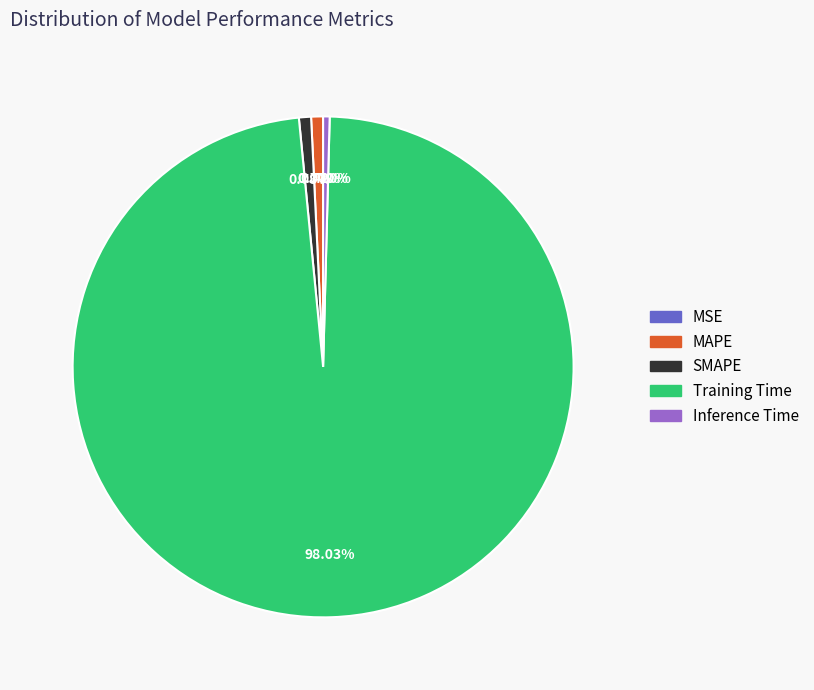

Does any single category account for the majority?

Yes